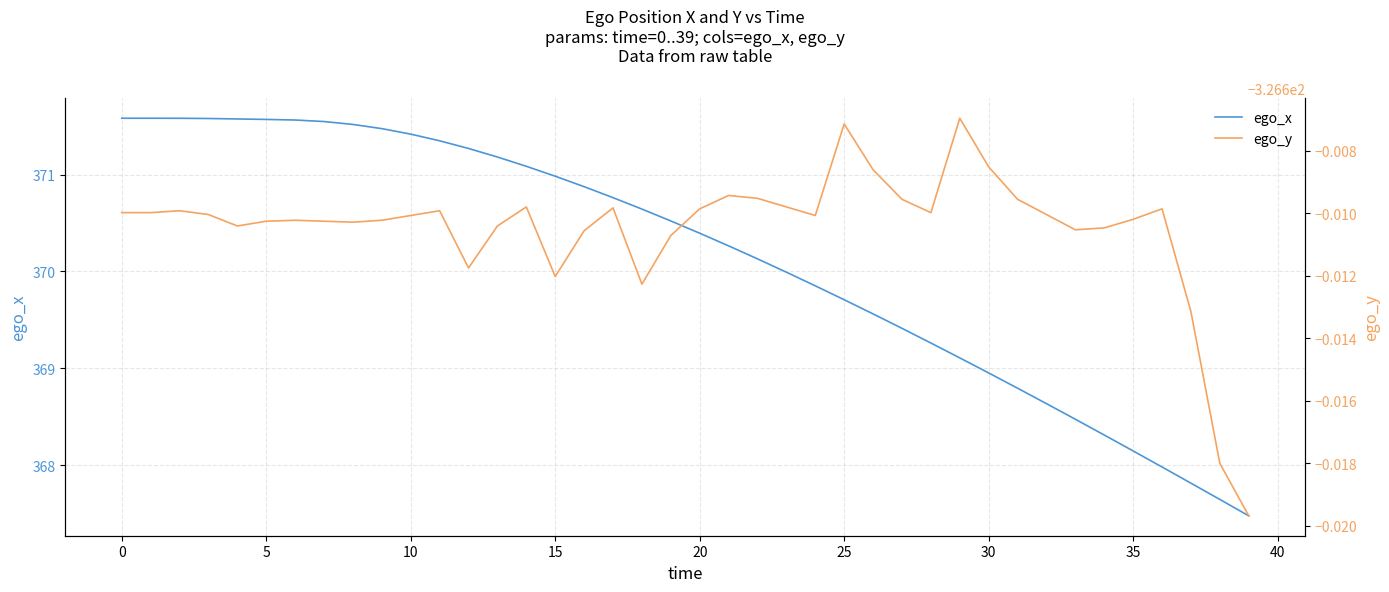

At how many categories does at least one series exceed 45?

40